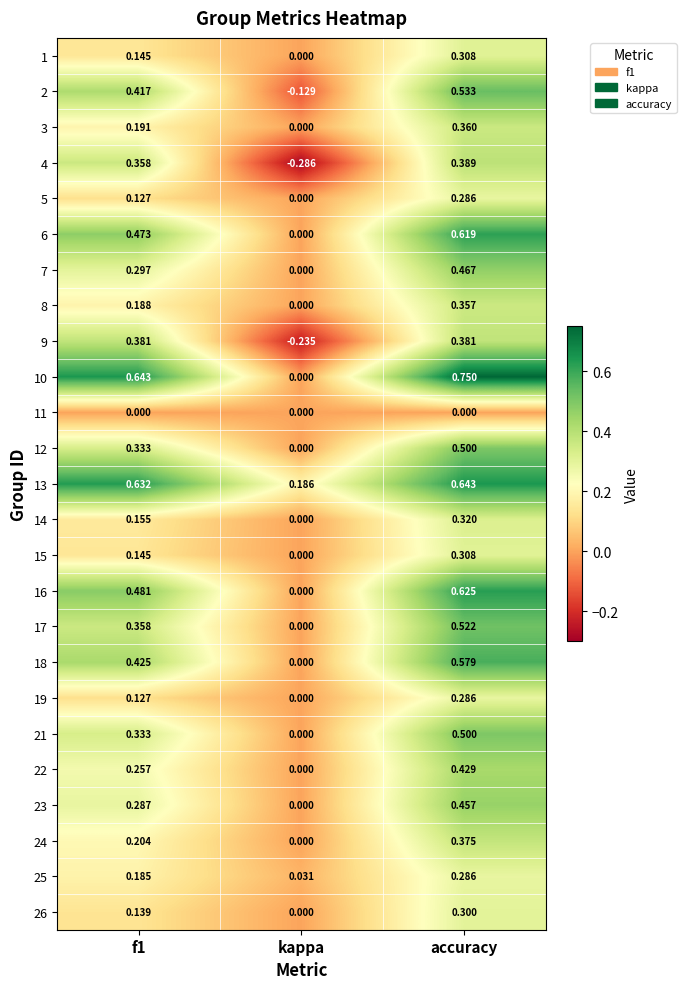

Where is 9 nearest to the value 0?

kappa